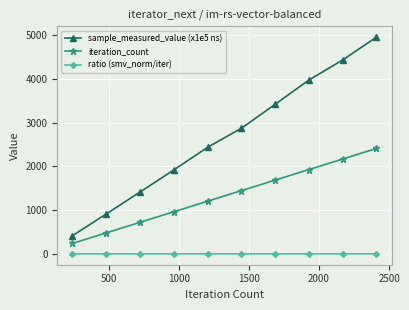

How many values in the sample_measured_value (x1e5 ns) series exceed 2871?

5